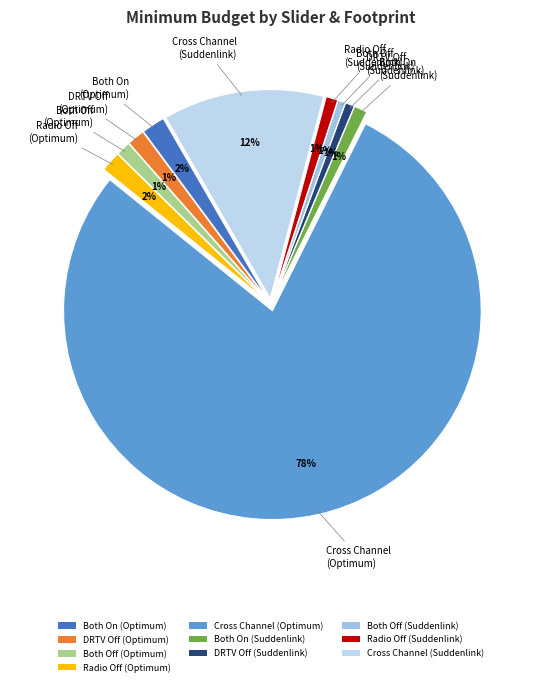

Combined, what portion of the pie is DRTV Off (Optimum) and Both Off (Suddenlink)?

2.0%